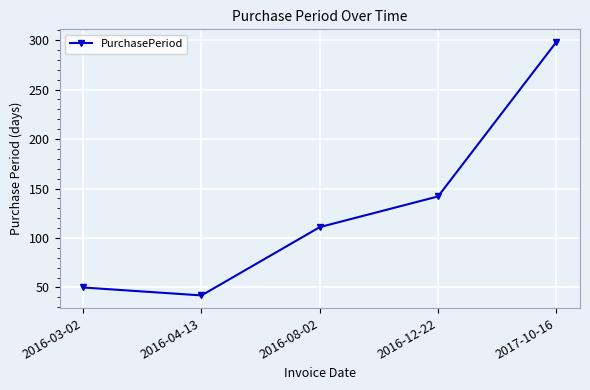

How many values are below 111?

2